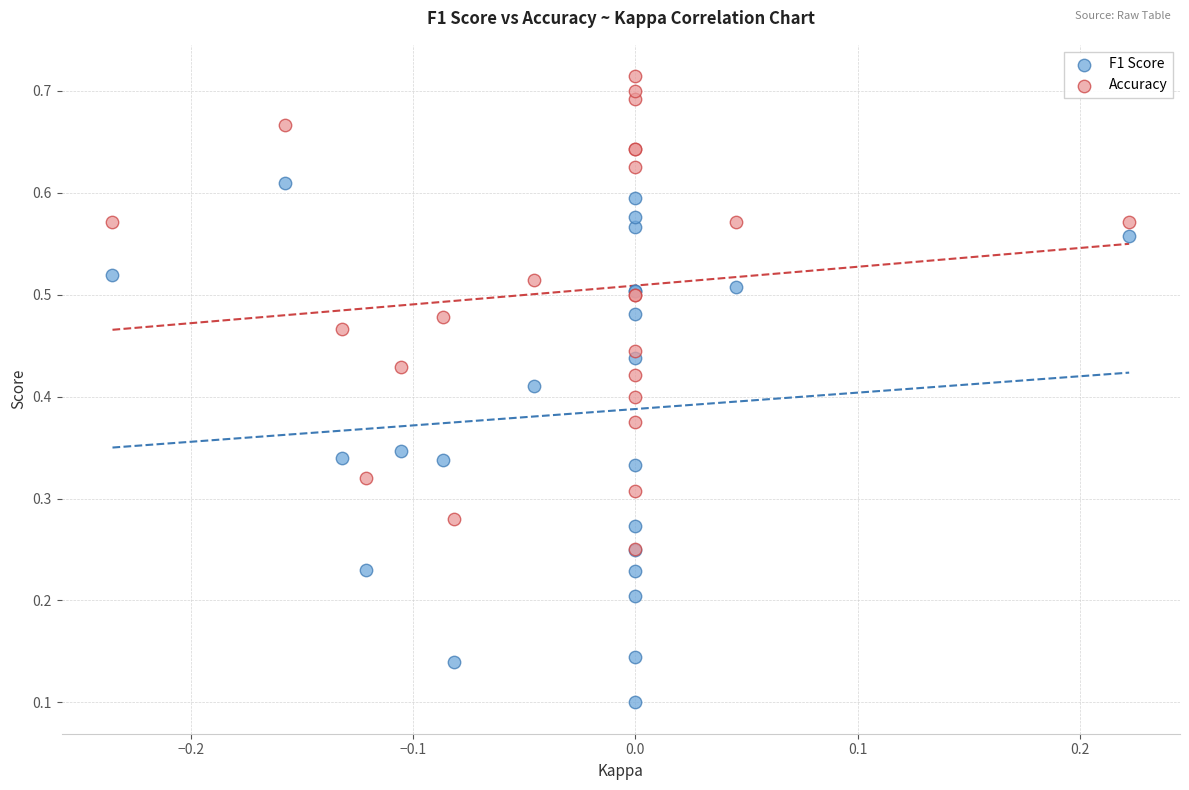

Which series contains the highest Y value?

Accuracy